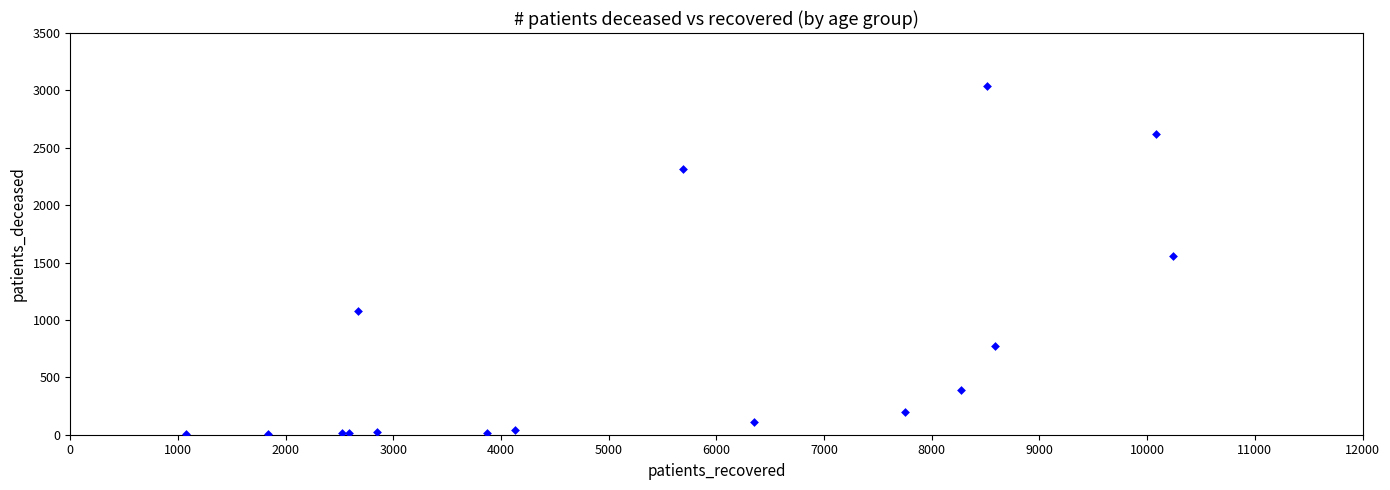

What Y value in the scatter plot is closest to 1520?

1555